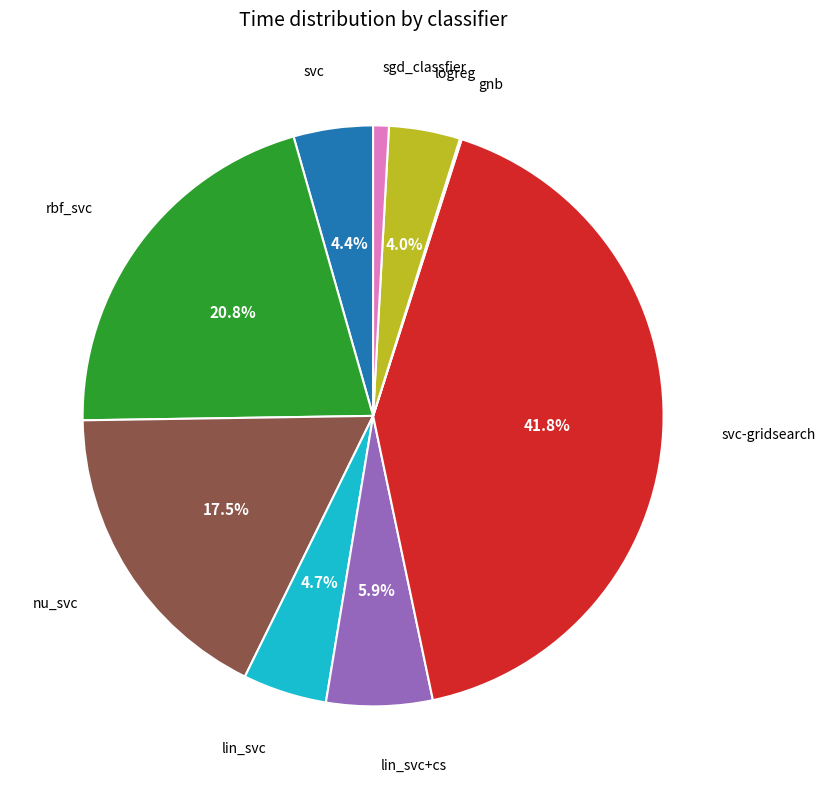

Does any single category account for the majority?

No